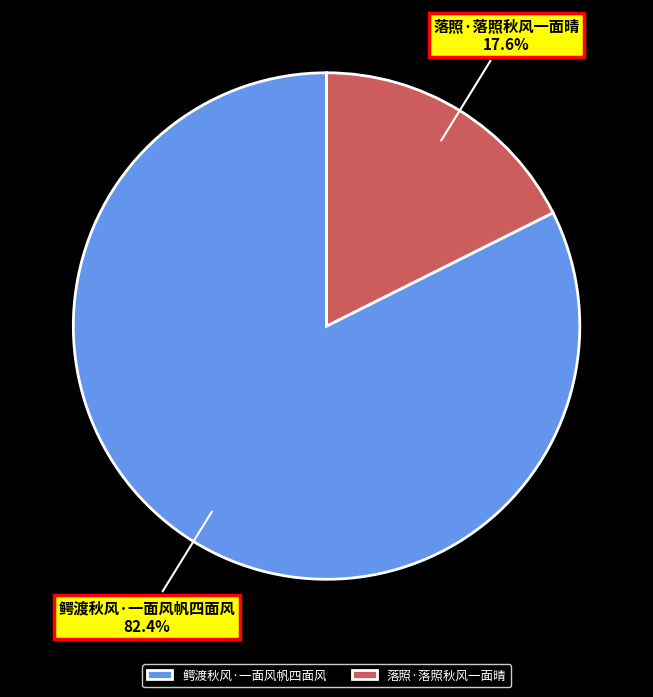

Combined, do 鳄渡秋风·一面风帆四面风 and 落照·落照秋风一面晴 account for over 50%?

Yes